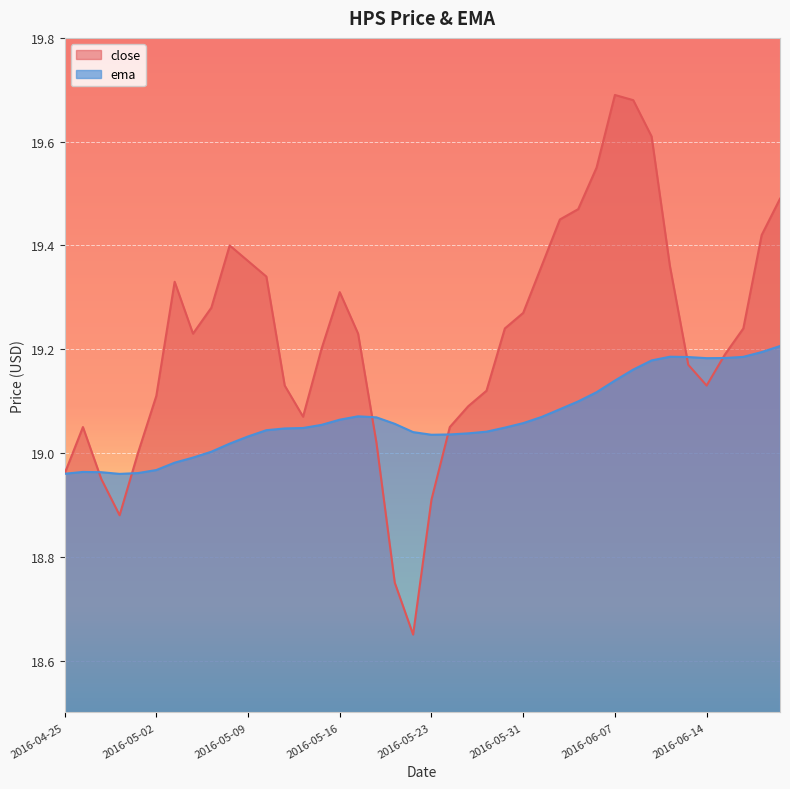

The close series shows 8.9 at 2016-05-06. True or false?

False